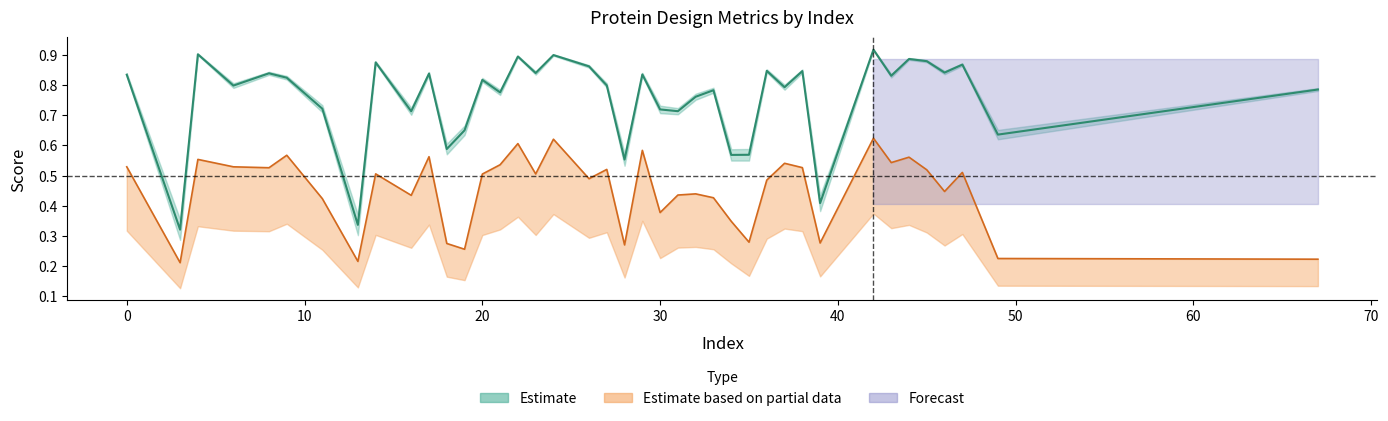

Reading left to right, transcribe all the data shown in this chart.

iptm: 0.8	0.3	0.9	0.8	0.8	0.8	0.7	0.3	0.9	0.7	0.8	0.6	0.6	0.8	0.8	0.9	0.8	0.9	0.9	0.8	0.6	0.8	0.7	0.7	0.8	0.8	0.6	0.6	0.8	0.8	0.8	0.4	0.9	0.8	0.9	0.9	0.8	0.9	0.6	0.8
mpDockQ/pDockQ: 0.5	0.2	0.6	0.5	0.5	0.6	0.4	0.2	0.5	0.4	0.6	0.3	0.3	0.5	0.5	0.6	0.5	0.6	0.5	0.5	0.3	0.6	0.4	0.4	0.4	0.4	0.3	0.3	0.5	0.5	0.5	0.3	0.6	0.5	0.6	0.5	0.4	0.5	0.2	0.2